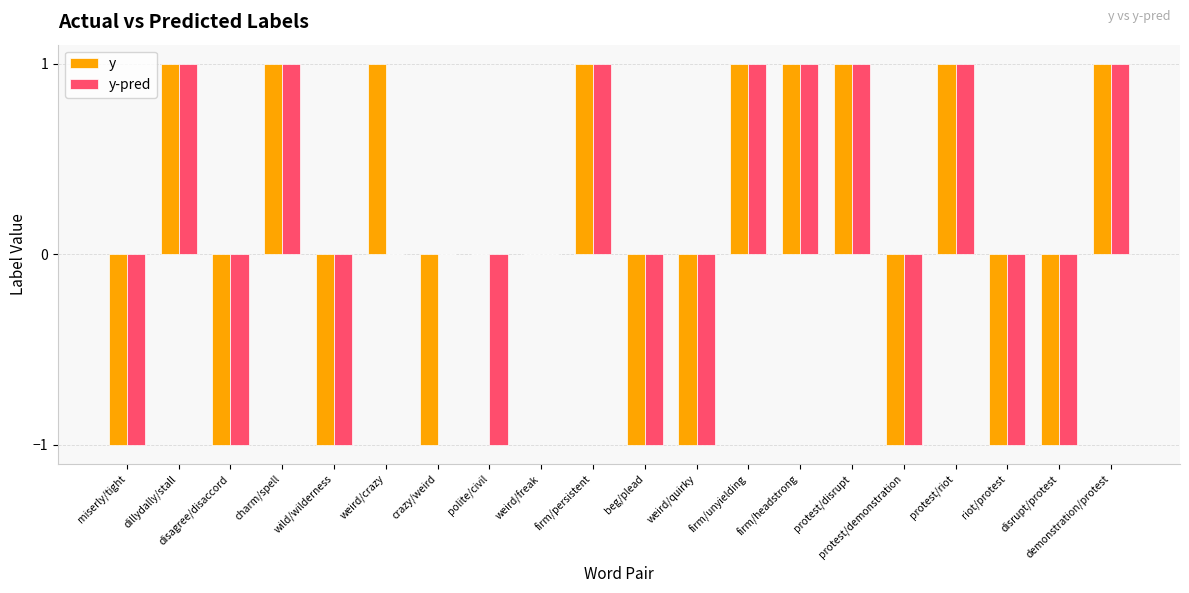

Is it true that y-pred equals 1 at firm/unyielding?

True